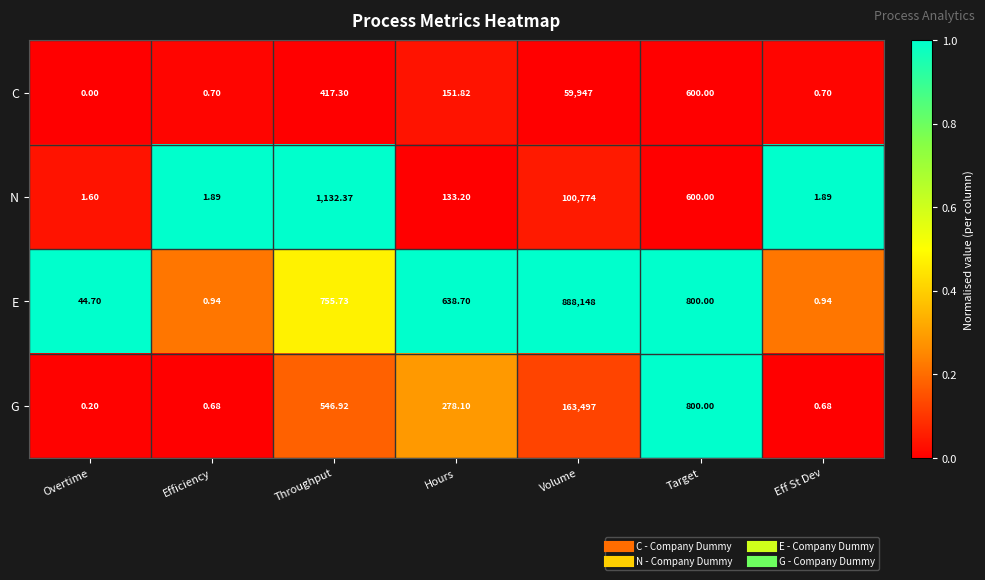

At which category is the sum across all series the highest?

Volume